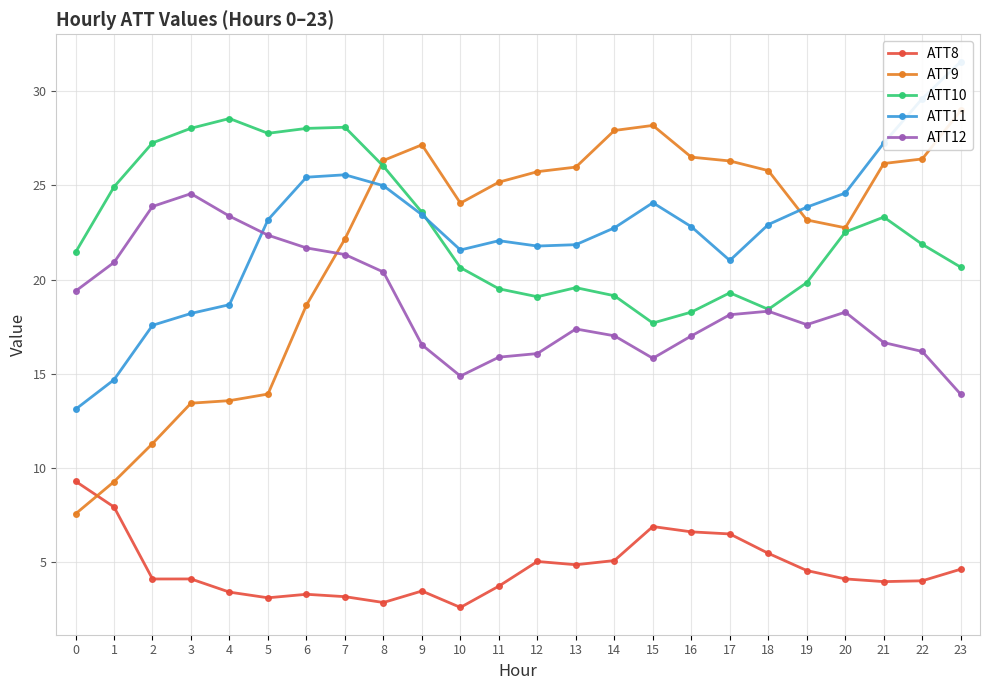

At 0, list the series in order from smallest to largest.

ATT9, ATT8, ATT11, ATT12, ATT10